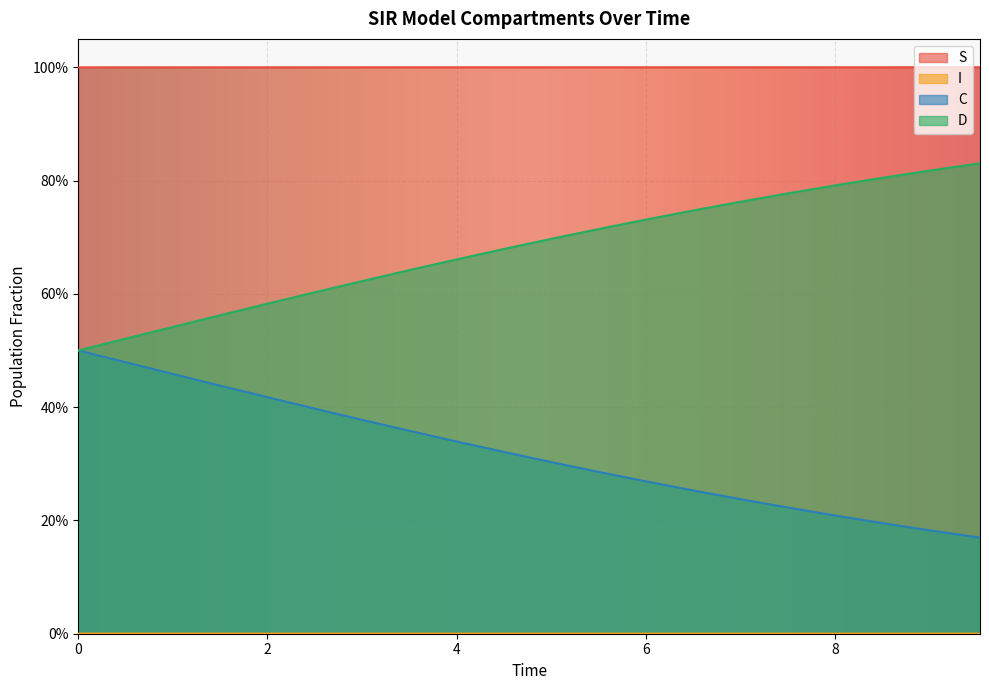

What are all the series names shown in the legend?

S, I, C, D